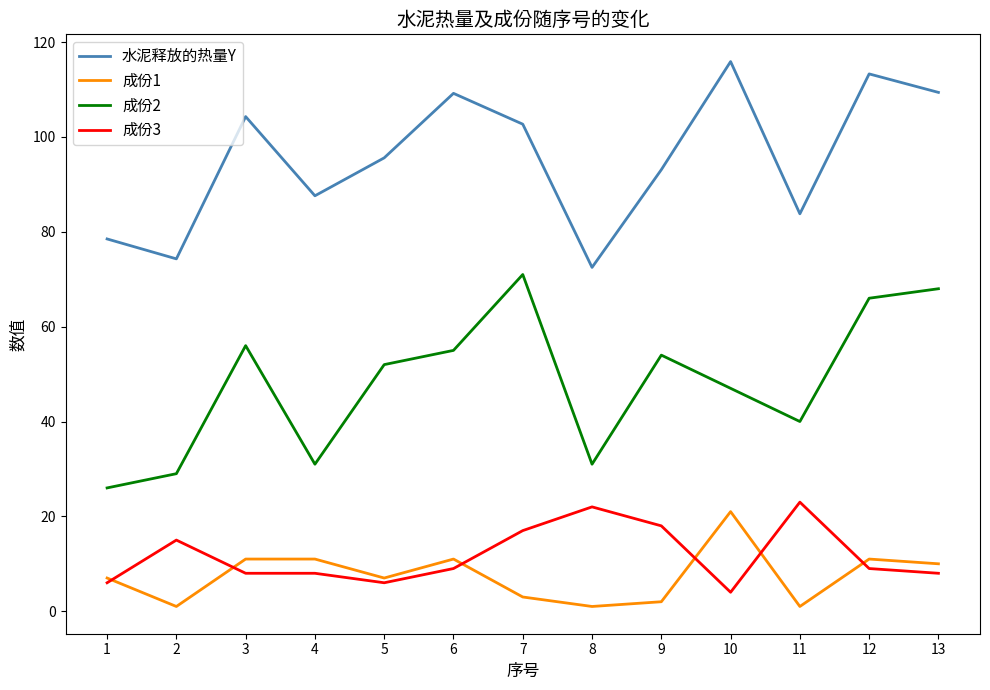

True or false: 水泥释放的热量Y and 成份2 cross at least once.

False